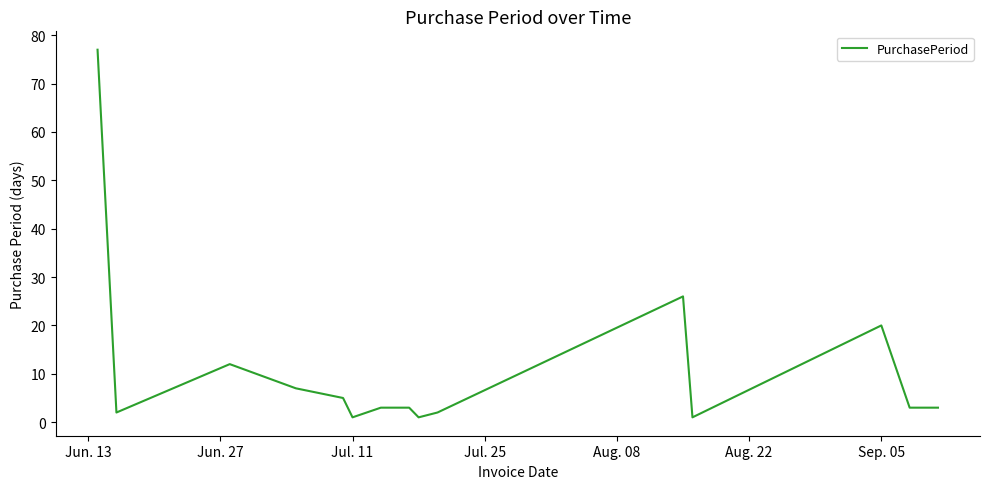

What is the smallest value displayed?

1